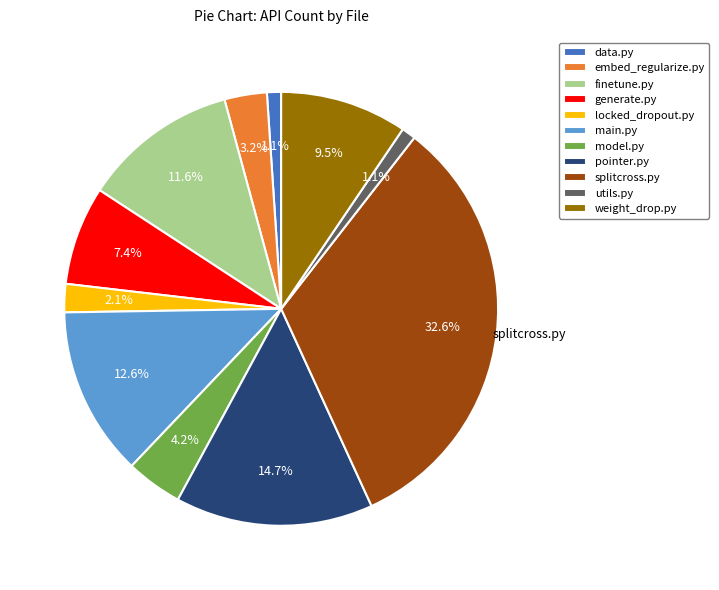

Does utils.py represent more than half of the total?

No